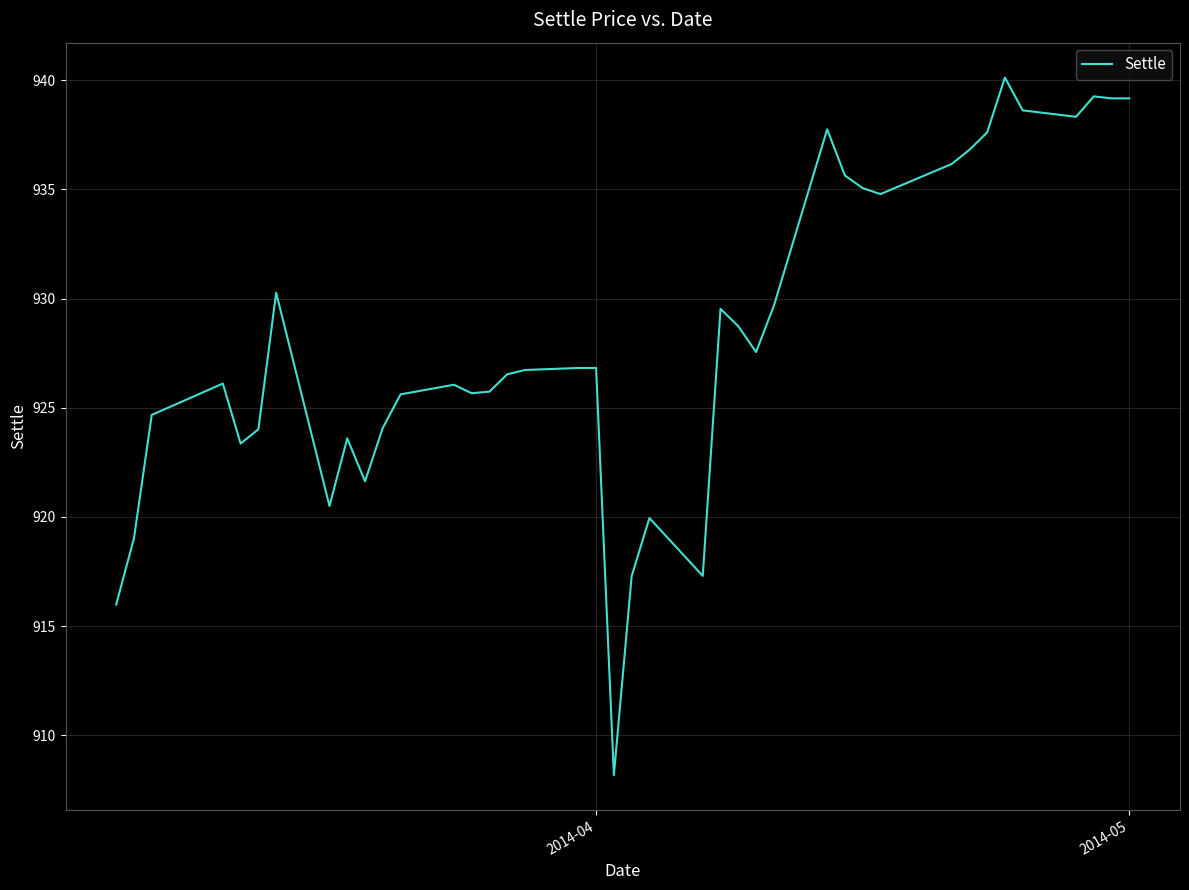

What is the maximum value shown in the chart?

940.1